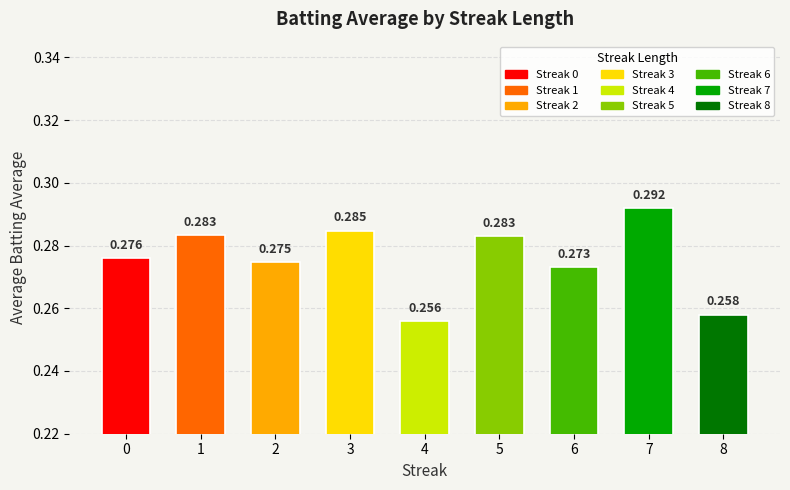

Reading left to right, list all the values displayed in this chart.

0=0.3	1=0.3	2=0.3	3=0.3	4=0.3	5=0.3	6=0.3	7=0.3	8=0.3